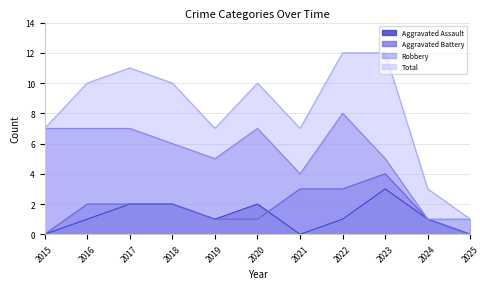

True or false: Total and Robbery intersect in this chart.

False